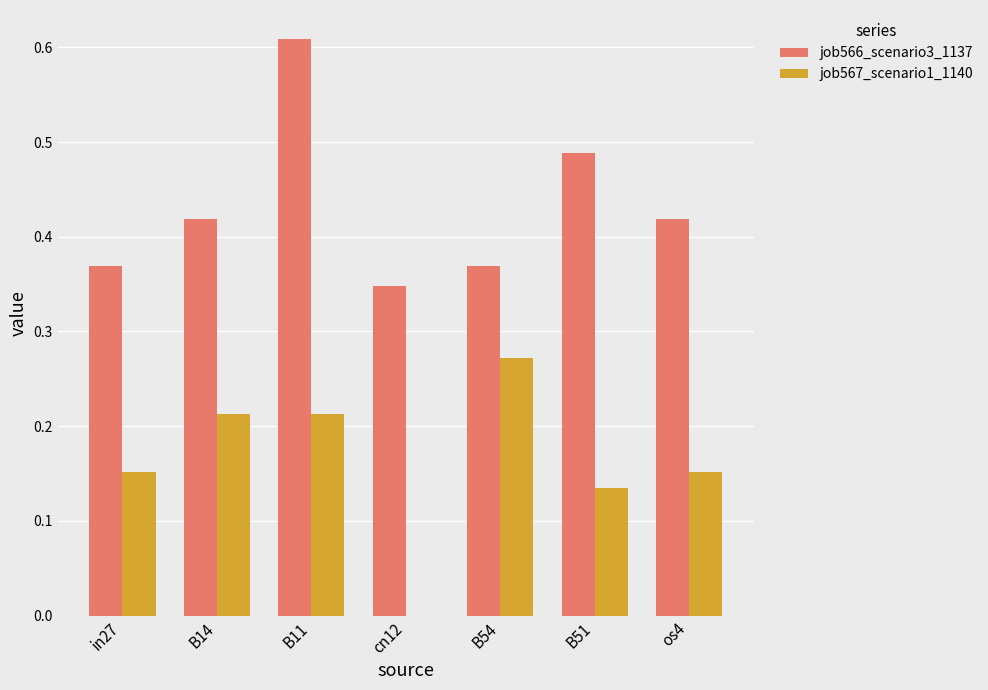

What is the sum of the job566_scenario3_1137 values at B11 and B51?

1.1